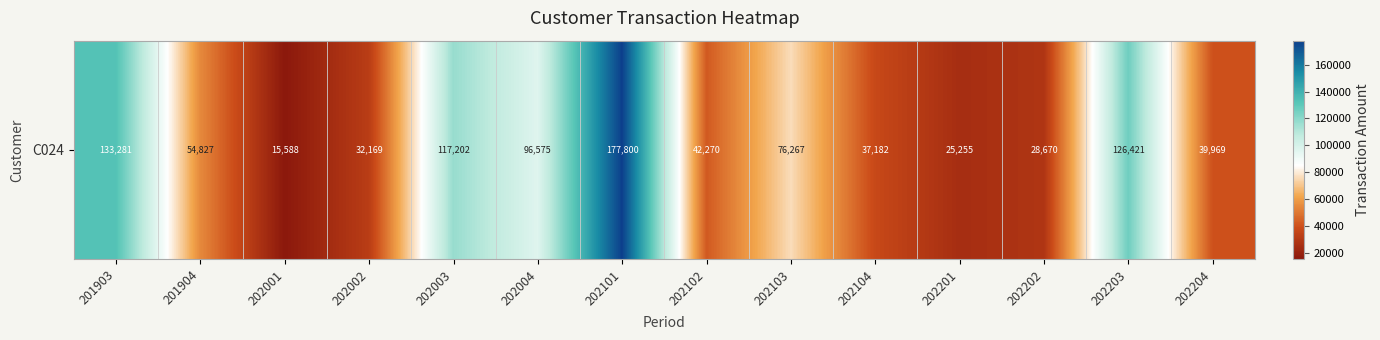

Reading left to right, transcribe all the data shown in this chart.

133281	54827	15588	32169	117202	96575	177800	42270	76267	37182	25255	28670	126421	39969